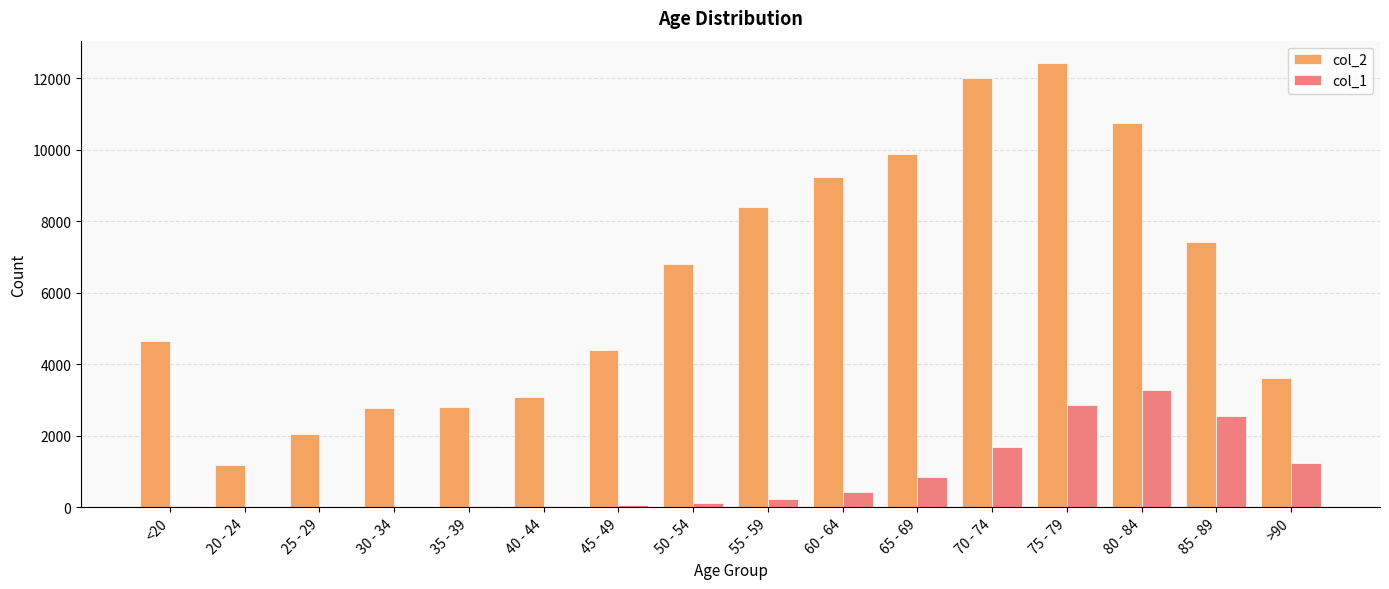

Which series has the widest spread of values?

col_2